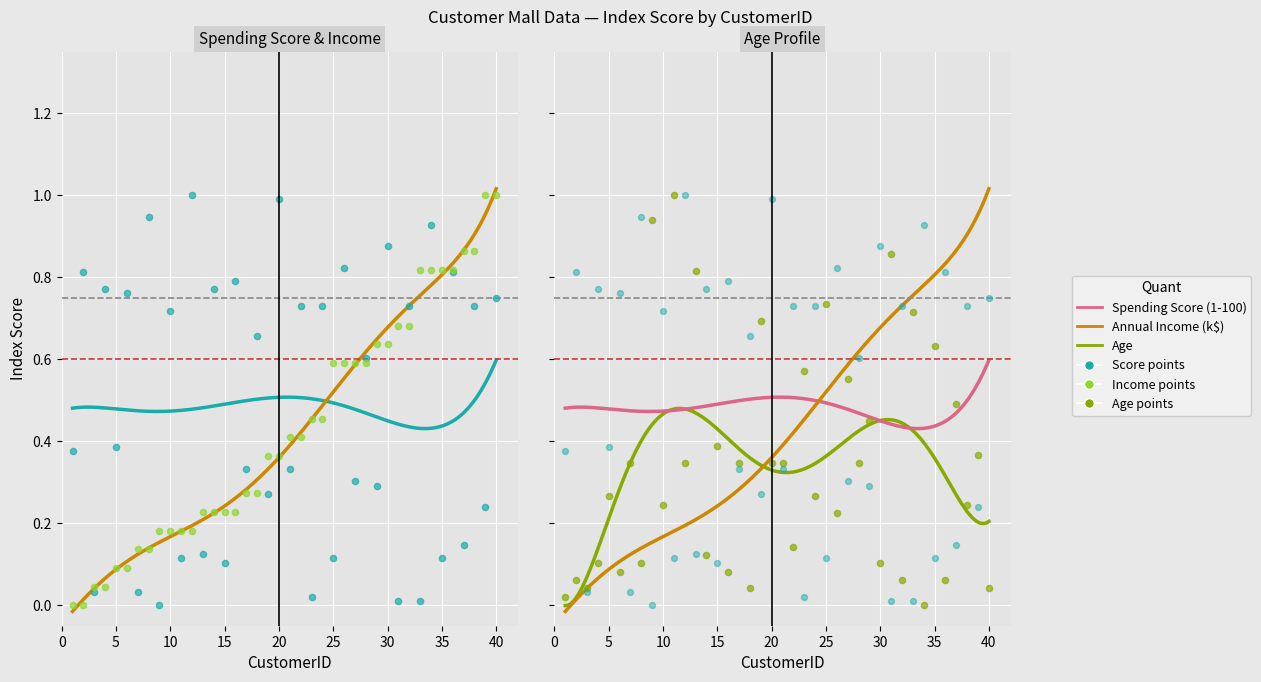

Which series has the largest total across all categories?

Spending Score (1-100)